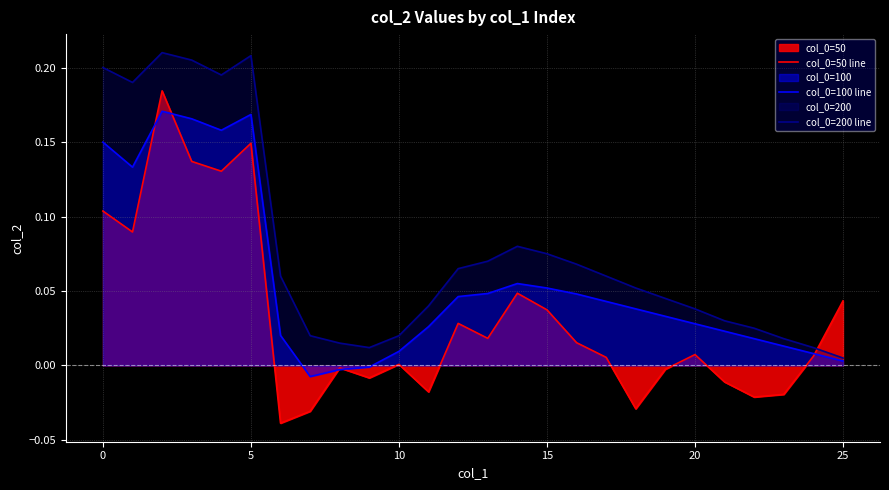

What is the maximum value shown in the chart?

0.2